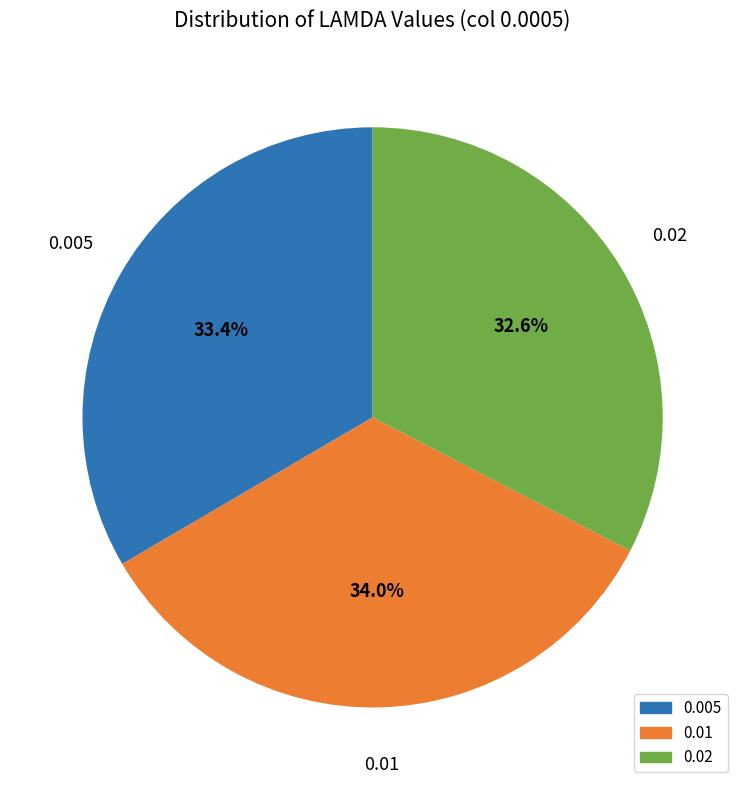

Is it true that 0.01 is 42% of the pie?

False